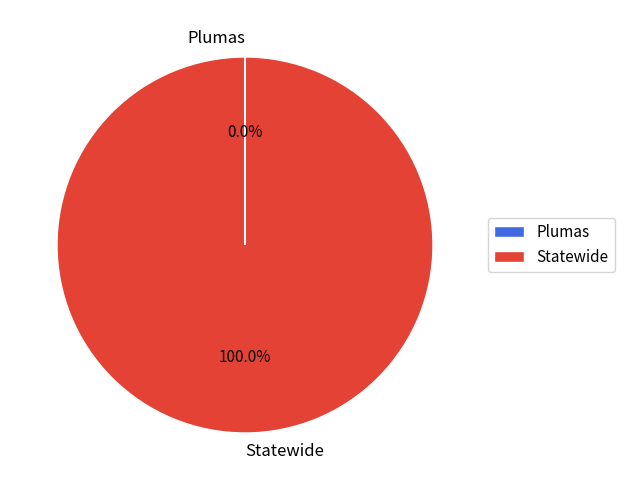

Is there any slice that represents more than half of the pie?

Yes